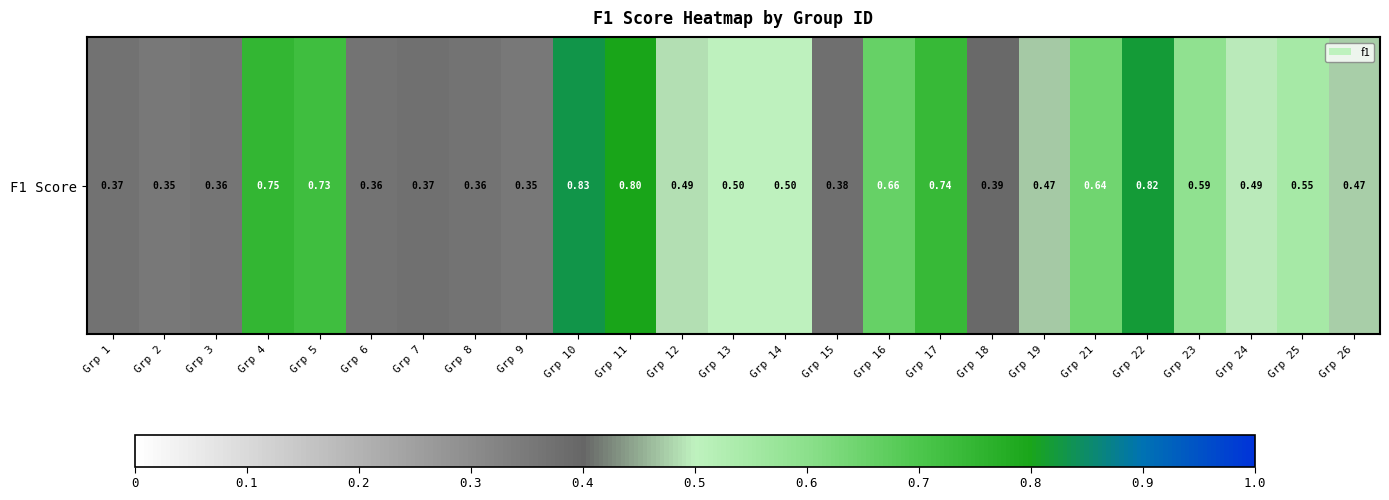

What is the change in value from Grp 17 to Grp 22?

+0.1